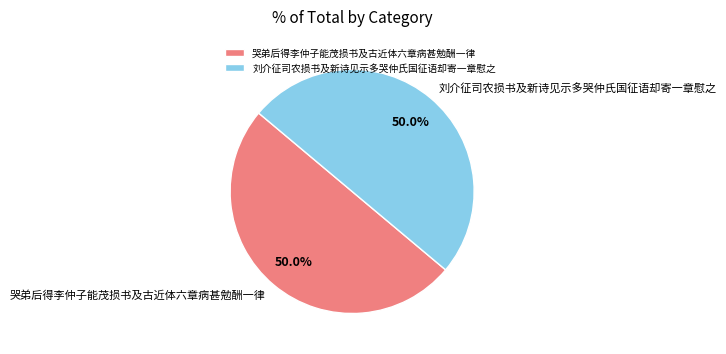

Combined, do 刘介征司农损书及新诗见示多哭仲氏国征语却寄一章慰之 and 哭弟后得李仲子能茂损书及古近体六章病甚勉酬一律 account for over 50%?

Yes